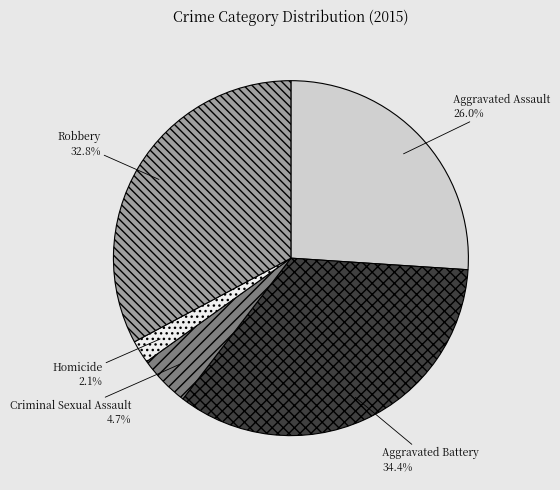

To the nearest percent, what portion does Robbery represent?

33%